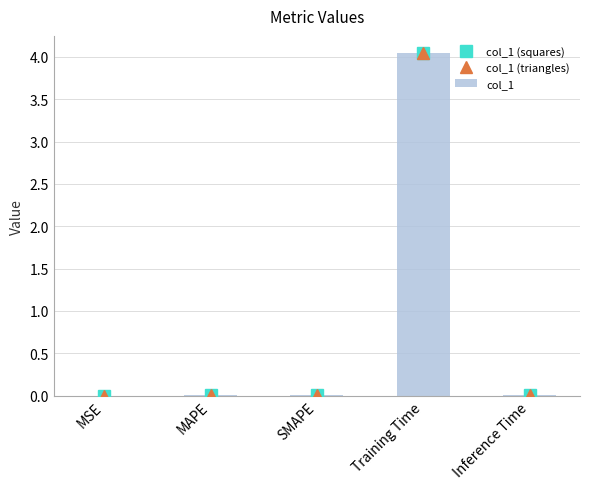

What is the average value of the col_1 (triangles) series?

0.8